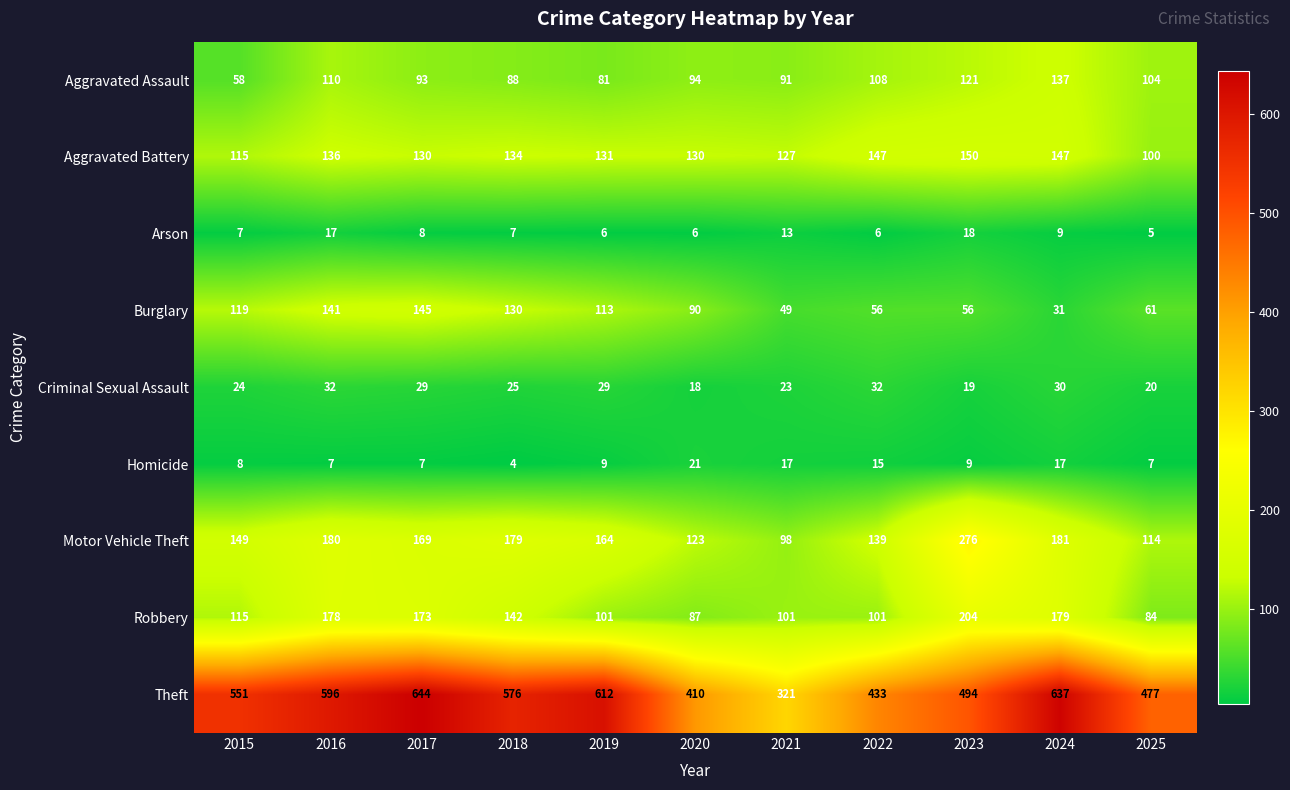

Which category has the lowest value across all series?

2018